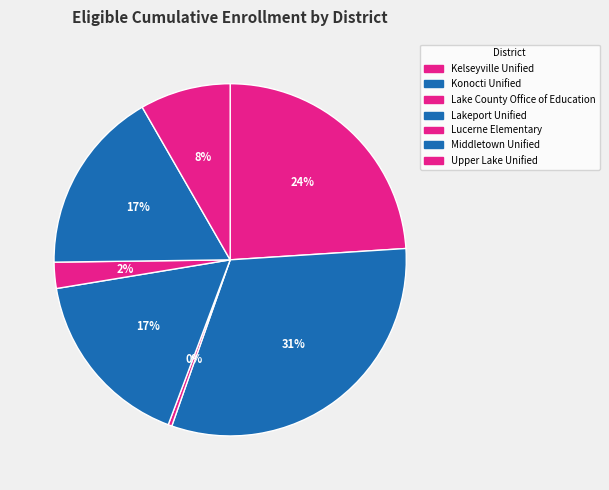

To the nearest percent, what is the difference between the Konocti Unified and Kelseyville Unified slice percentages?

7%